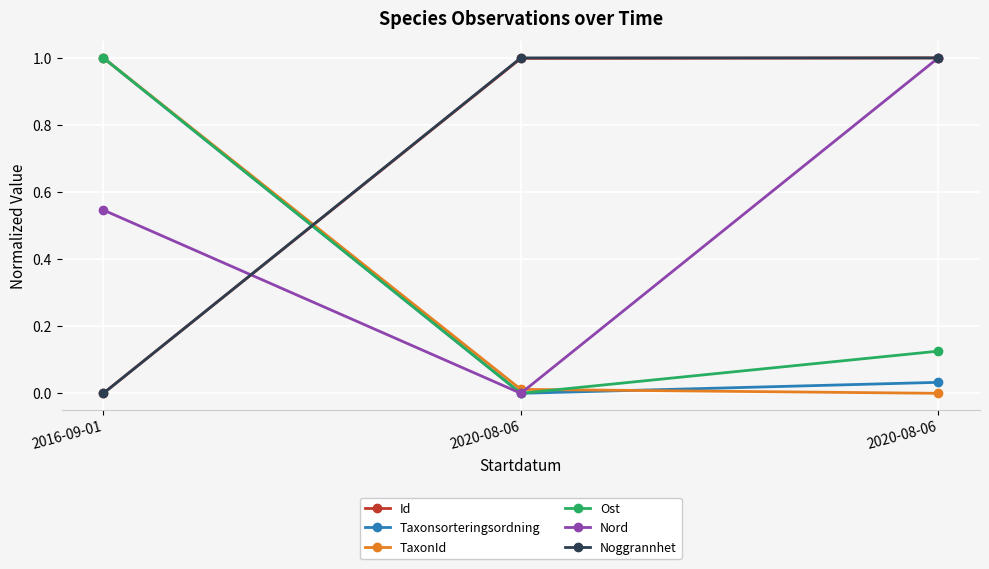

The Nord series shows 0.7 at 2016-09-01. True or false?

False